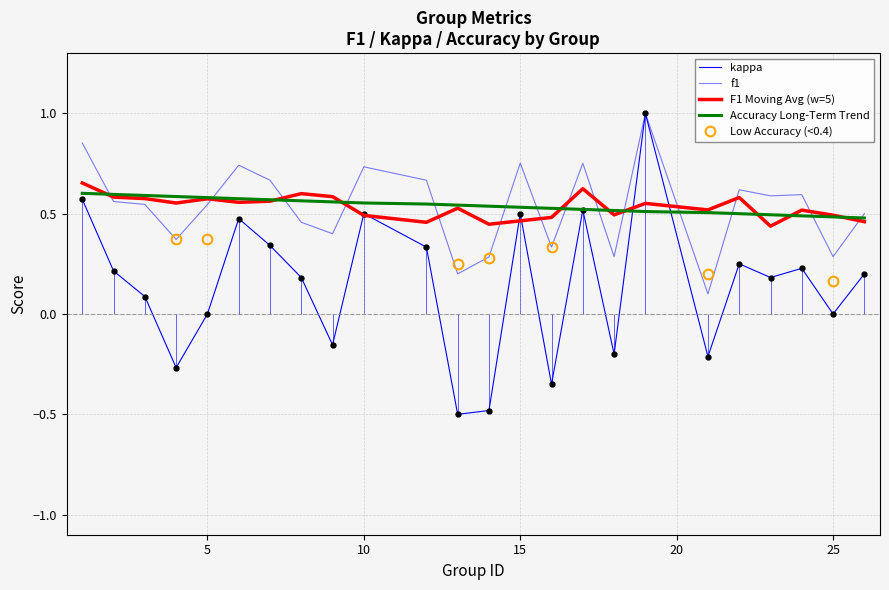

How many values in the kappa series exceed 0?

15